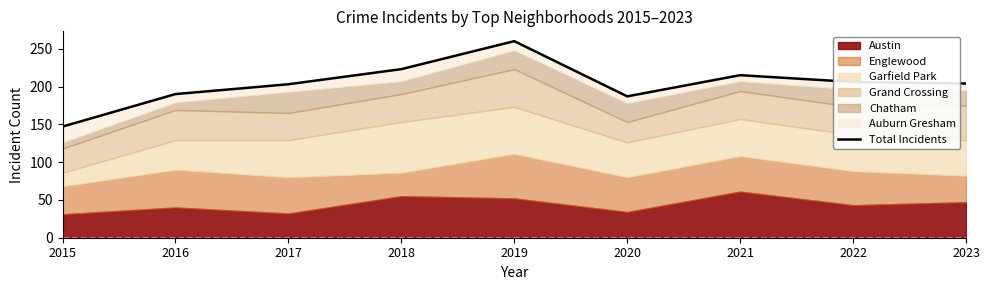

Reading right to left, transcribe all the data shown in this chart.

2023=204	2022=206	2021=215	2020=187	2019=260	2018=223	2017=203	2016=190	2015=147